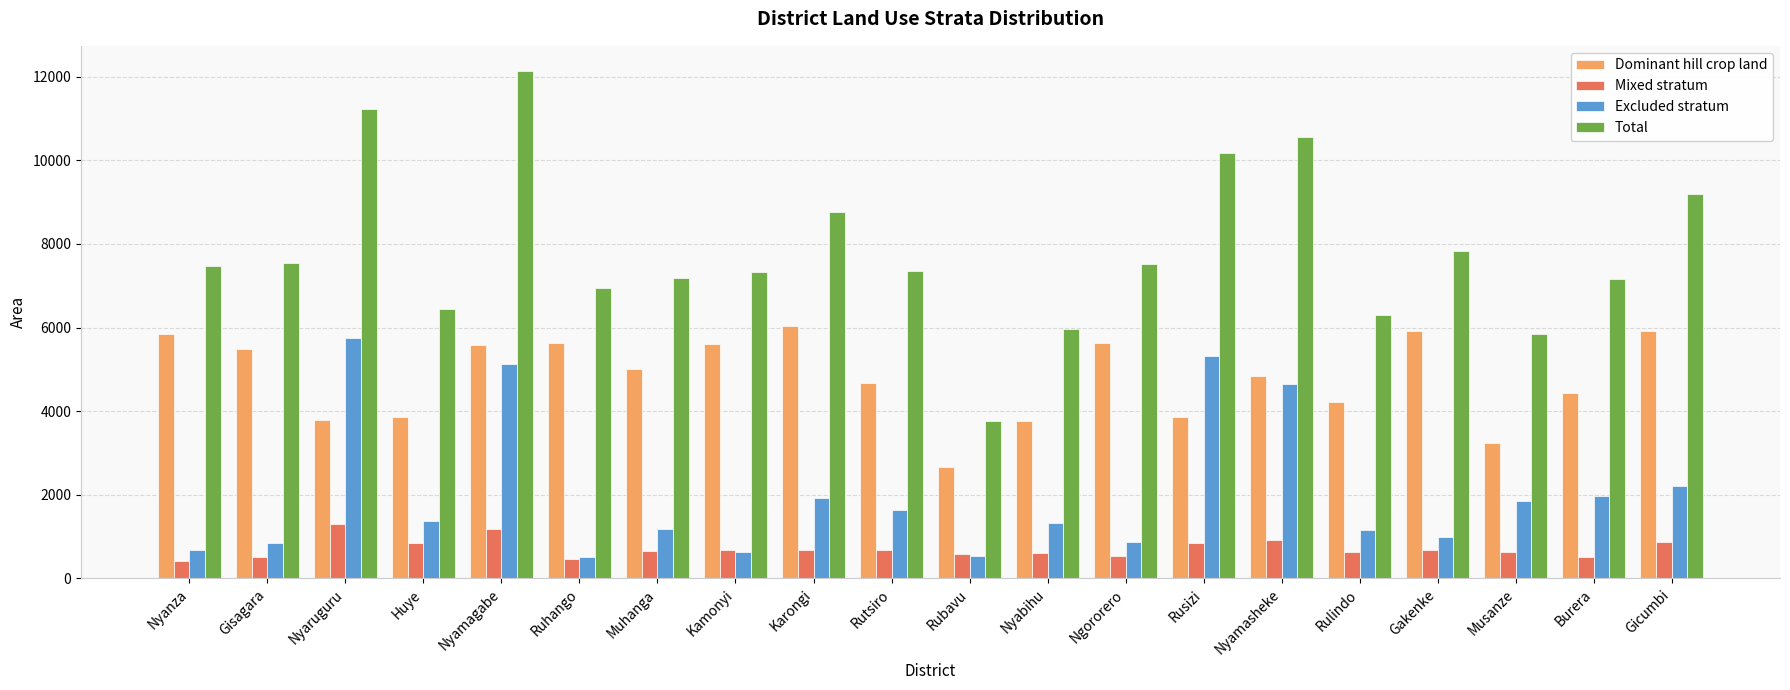

What is the value of the Excluded stratum bar at the 19th from the left?

1965